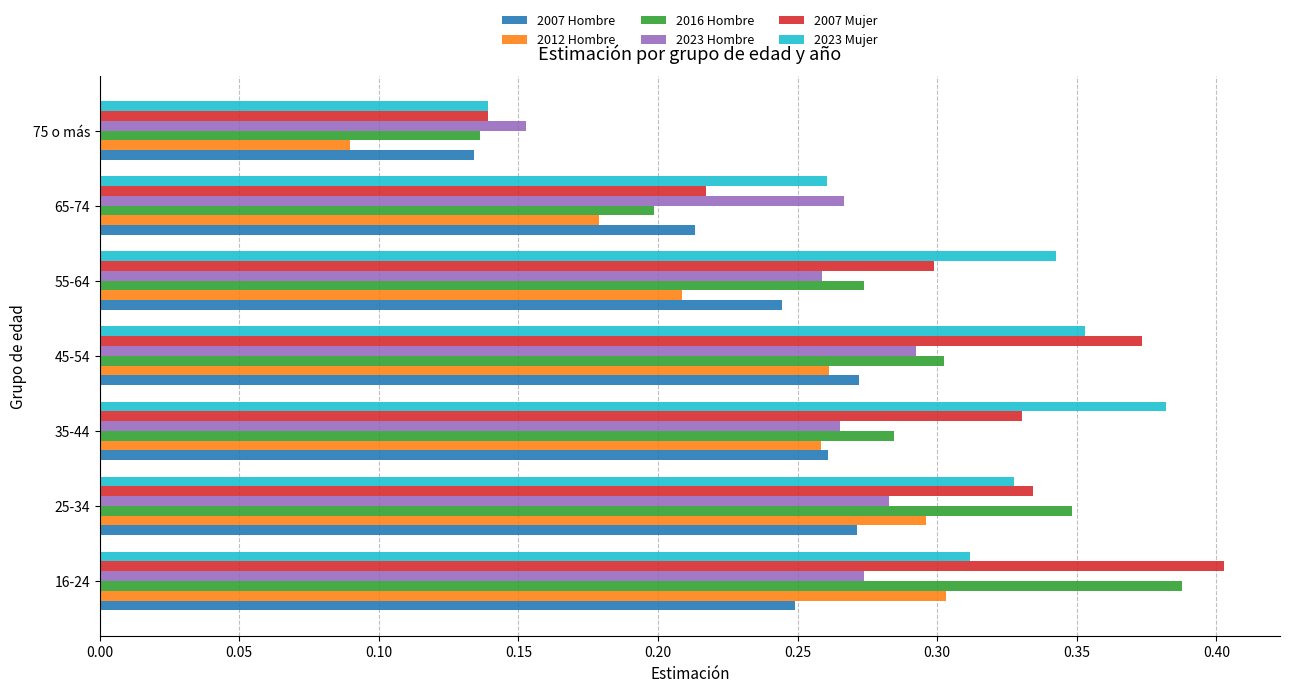

Which category has the lowest value in the 2023 Hombre series?

75 o más